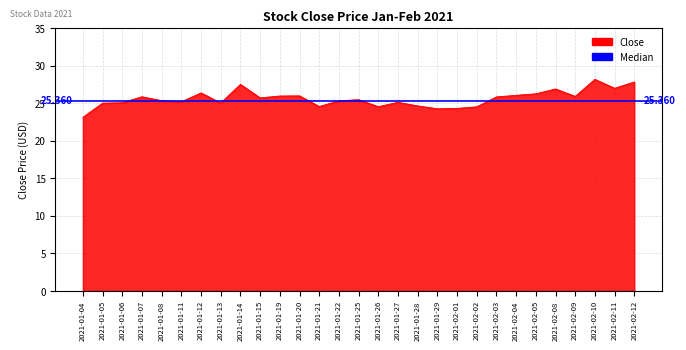

What is the sum of all values?

743.4